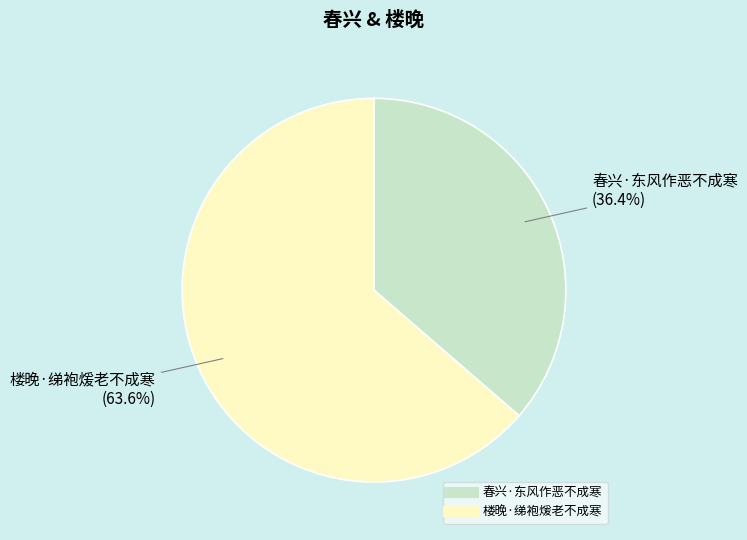

Combined, do 楼晚·绨袍煖老不成寒 and 春兴·东风作恶不成寒 account for over 50%?

Yes